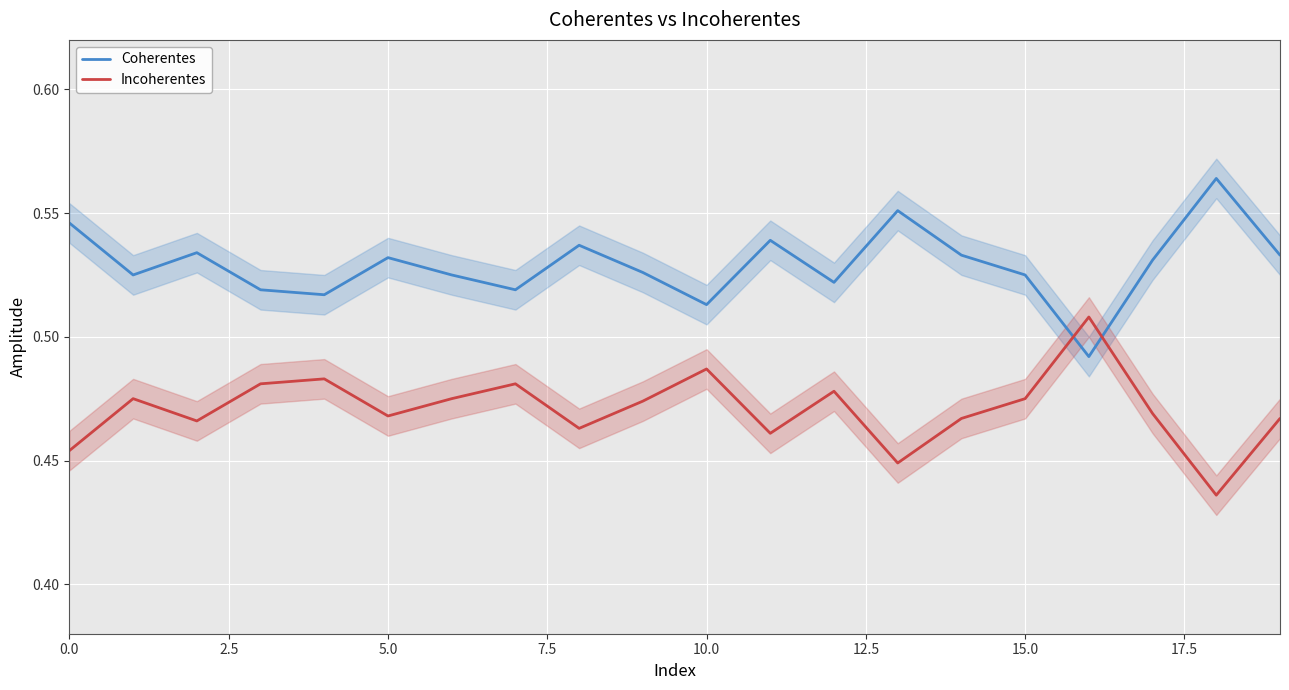

Where is Incoherentes nearest to the value 0?

18